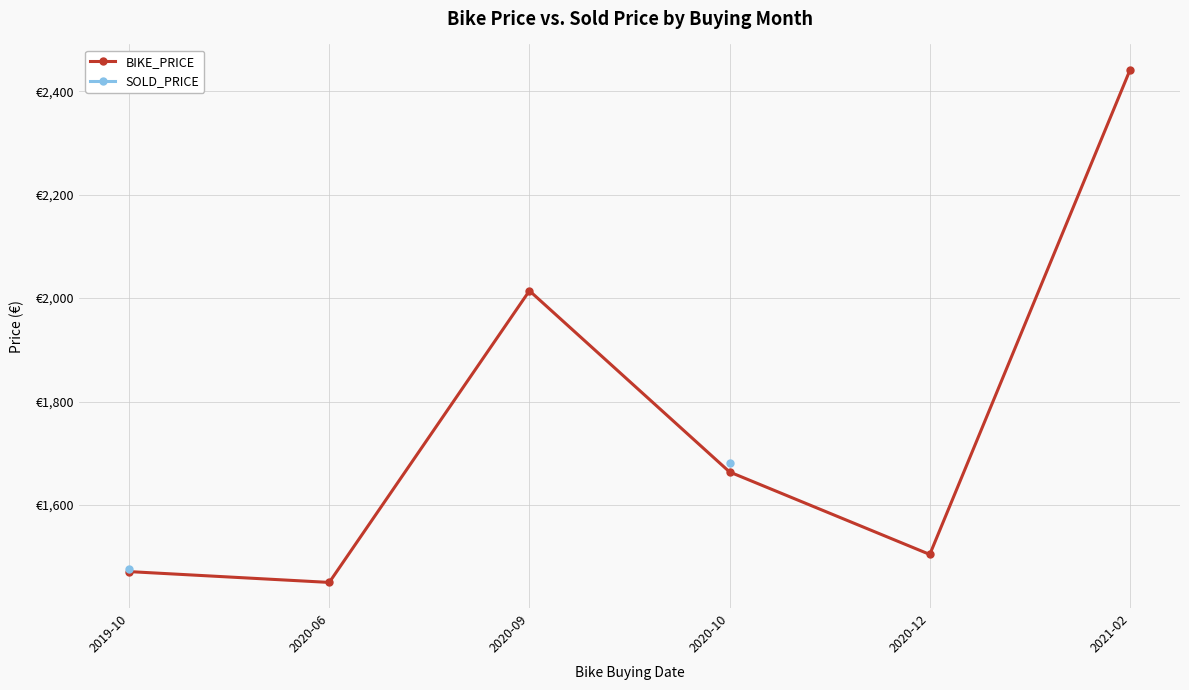

True or false: BIKE_PRICE and SOLD_PRICE cross at least once.

False